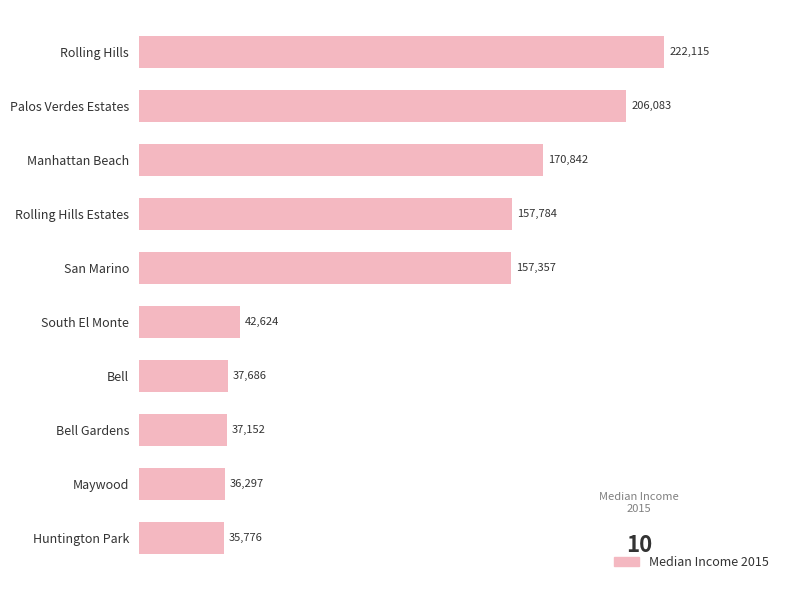

Reading top to bottom, transcribe all the data shown in this chart.

Rolling Hills=222115	Palos Verdes Estates=206083	Manhattan Beach=170842	Rolling Hills Estates=157784	San Marino=157357	South El Monte=42624	Bell=37686	Bell Gardens=37152	Maywood=36297	Huntington Park=35776